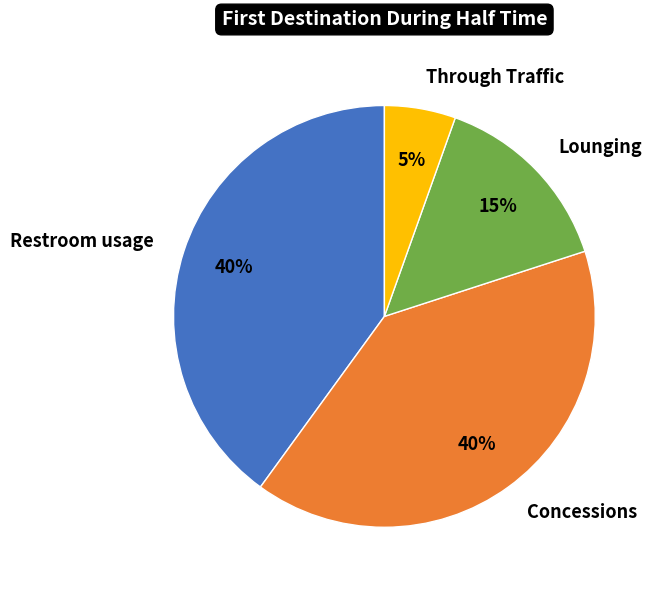

Do Restroom usage and Through Traffic together represent more than half of the pie?

No